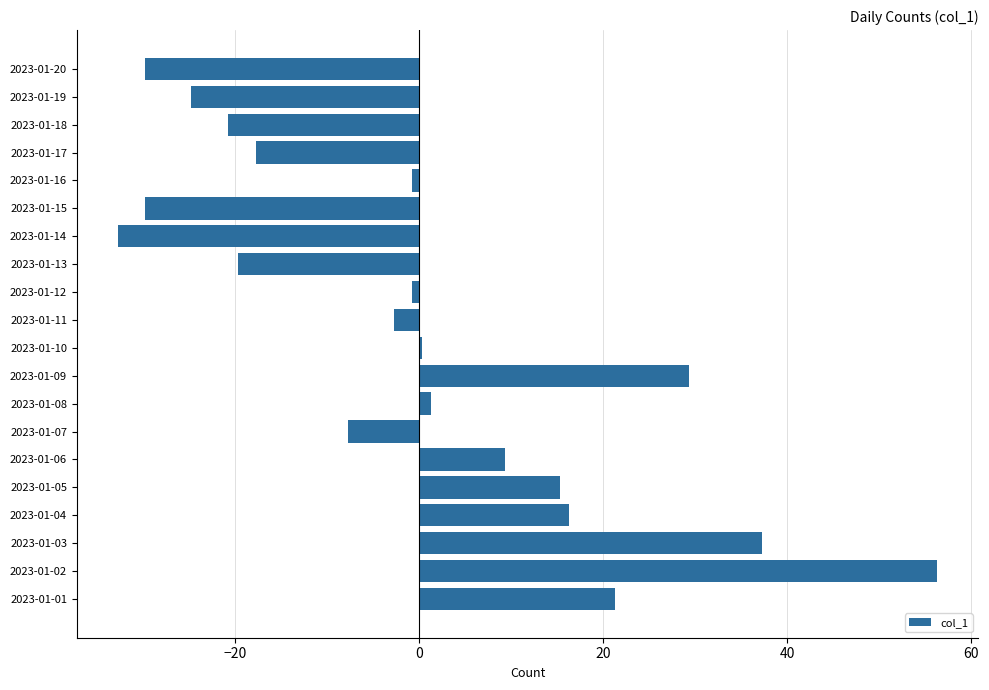

What is the difference between the values at 2023-01-09 and 2023-01-15?

59.0